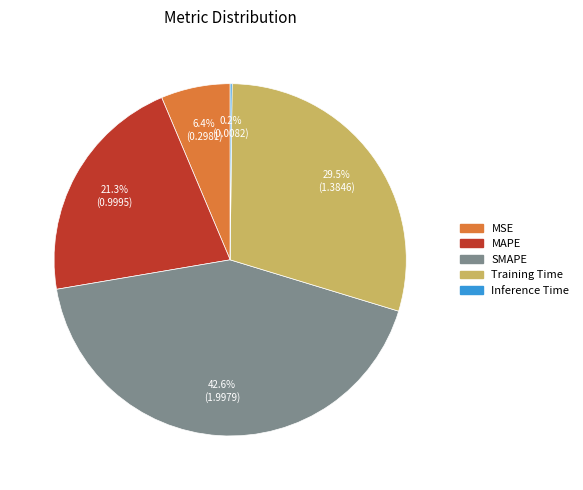

Is the sum of Training Time and MSE greater than half?

No